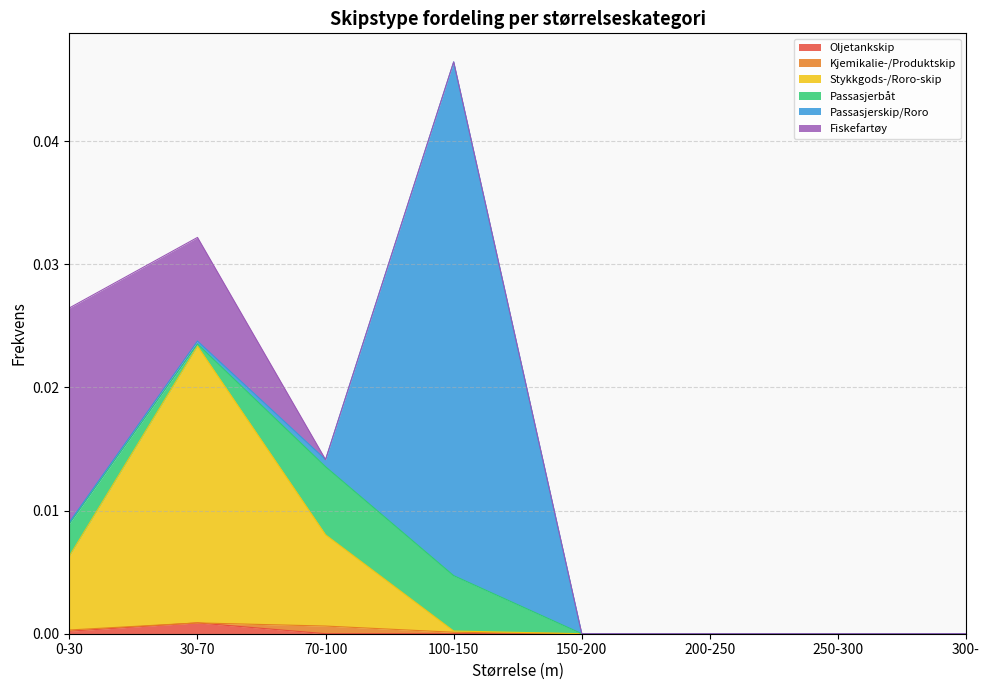

How many series are shown in this chart?

6